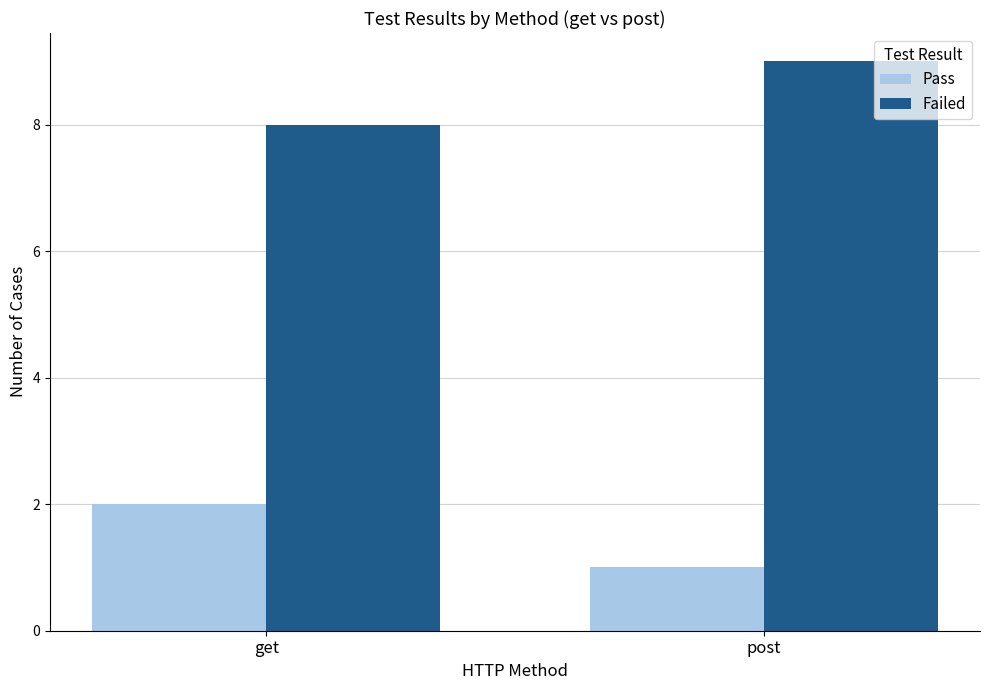

What is the label of the 2nd bar from the left?

post